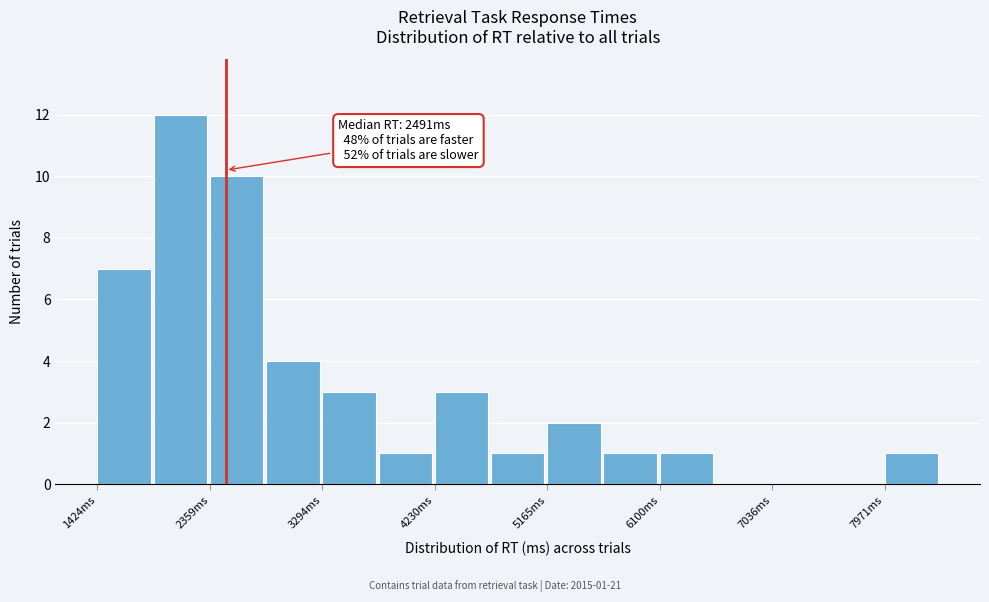

Which range on the x-axis has the tallest bar?

1900 to 2400